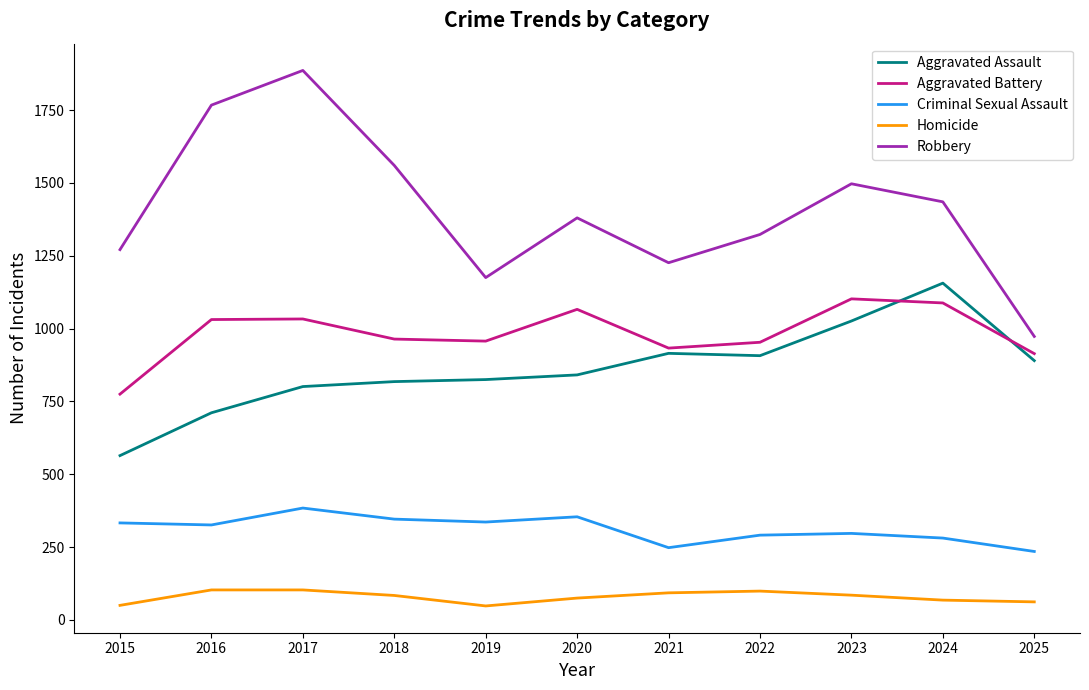

Where does the Criminal Sexual Assault series first go above 326?

2015